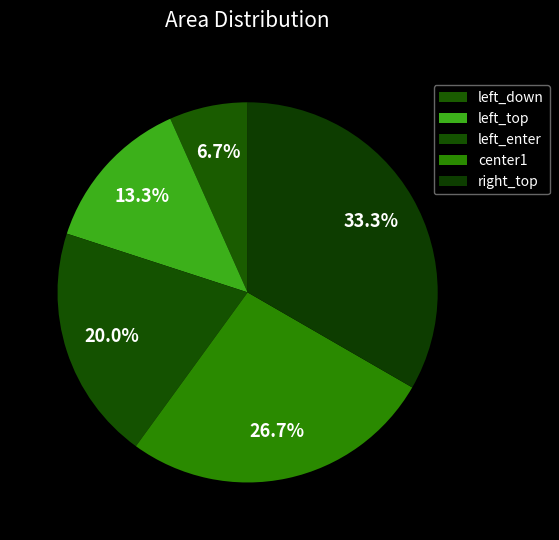

Count the number of slices in the pie.

5